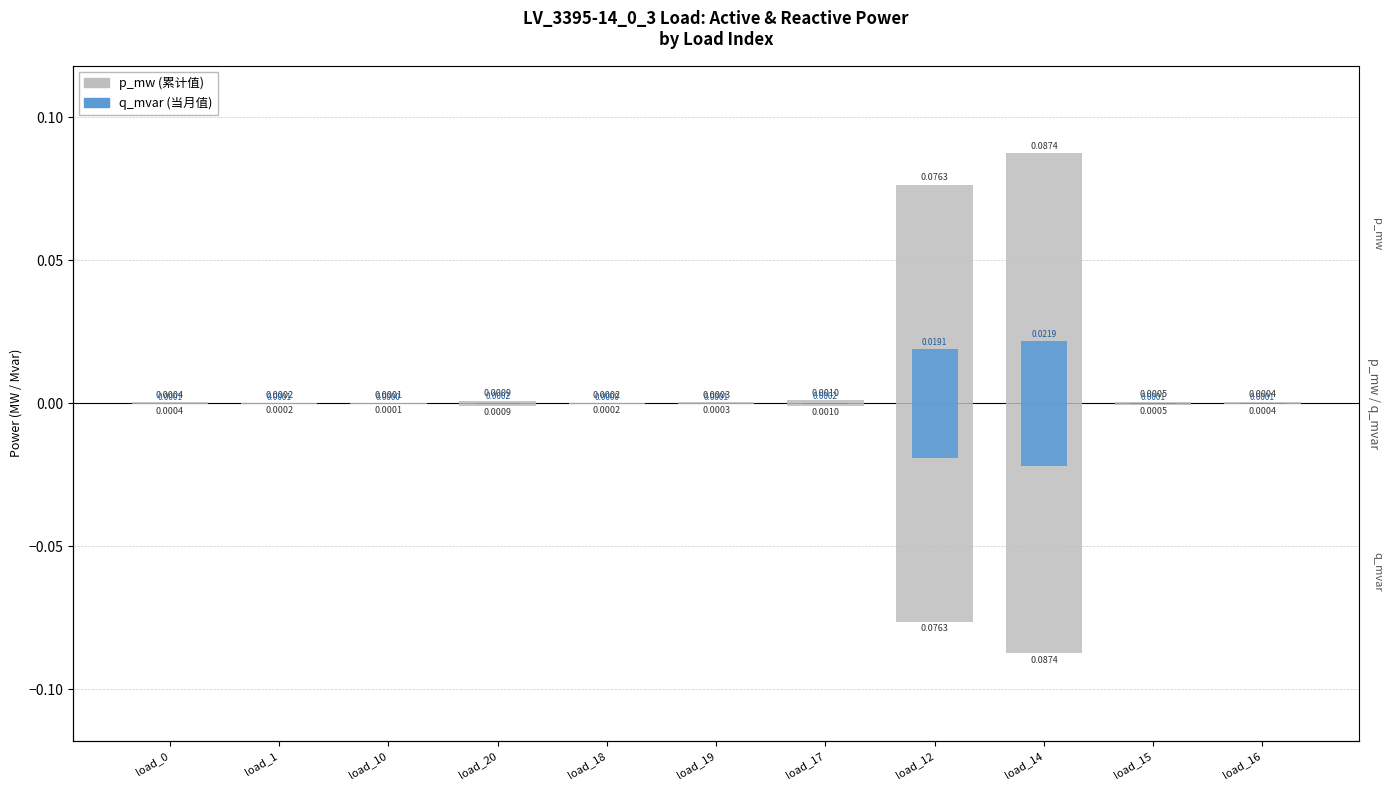

At which label is p_mw (累计值) closest to 0?

load_10